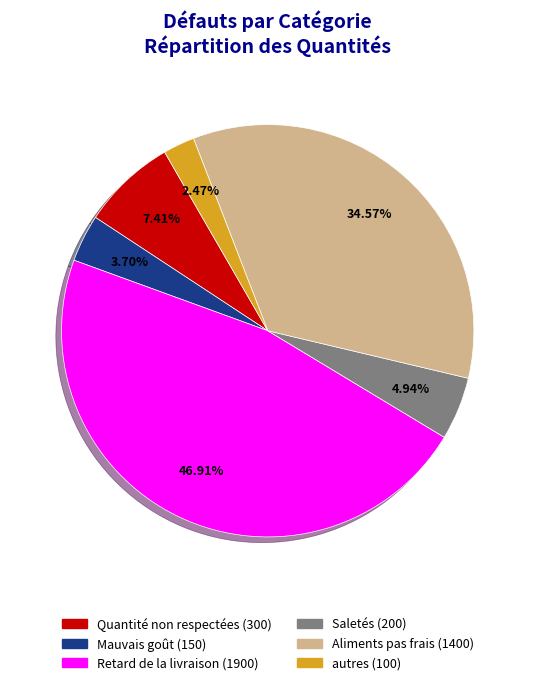

Which category has the biggest portion of the pie?

Retard de la livraison